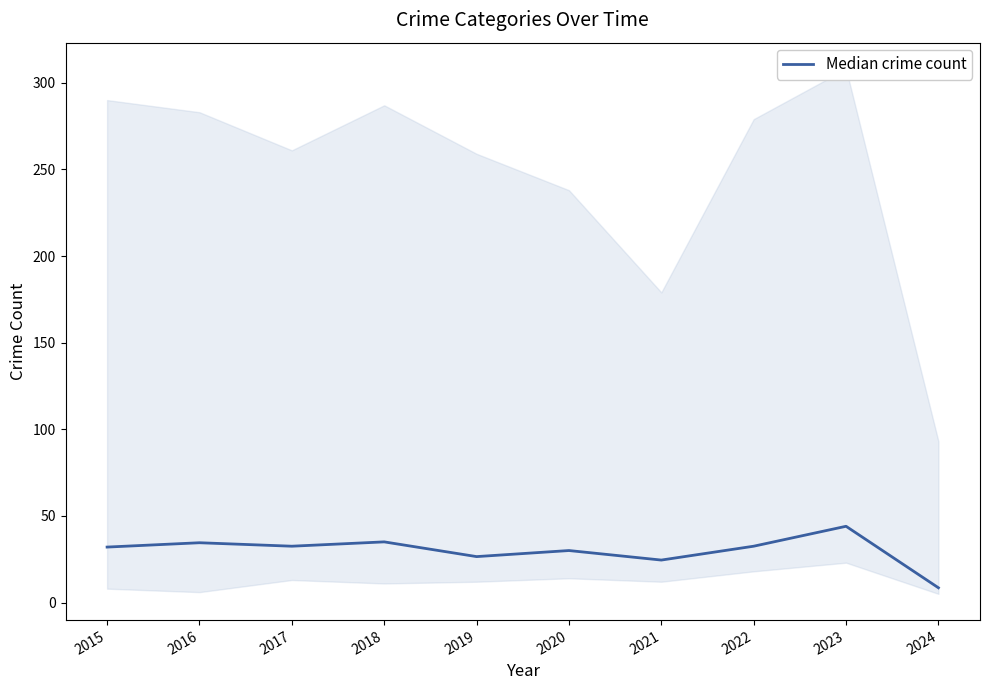

What is the value of the 9th point from the left?

44.0